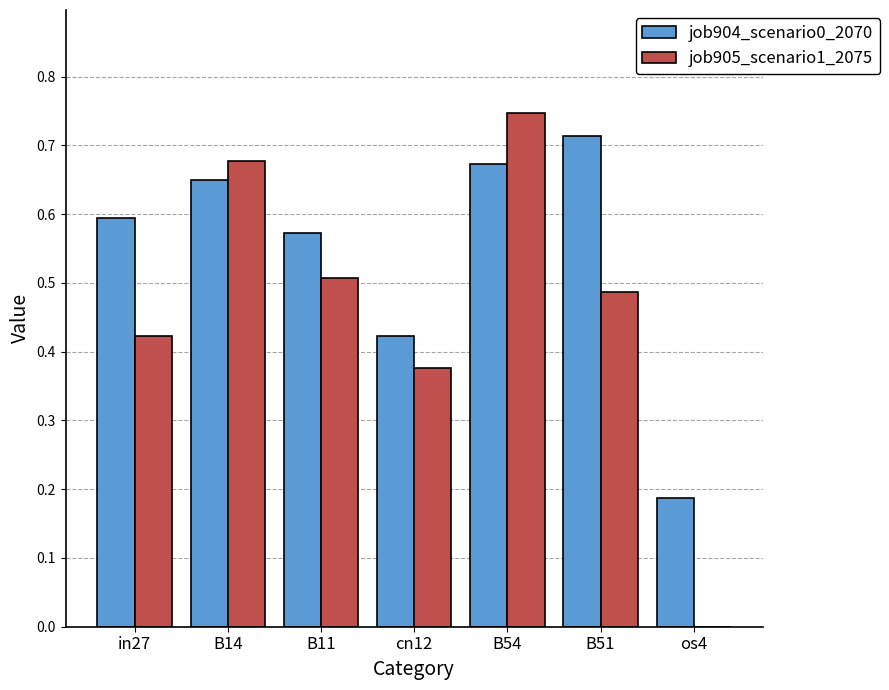

Which series has the largest total across all categories?

job904_scenario0_2070